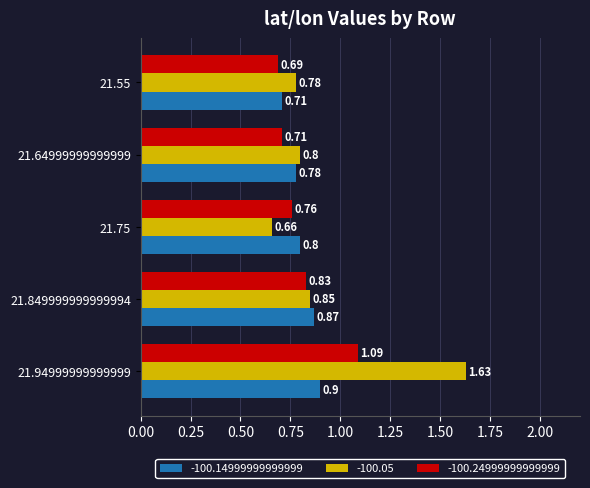

What is the difference between the maximum and second lowest values in the -100.24999999999999 series?

0.4